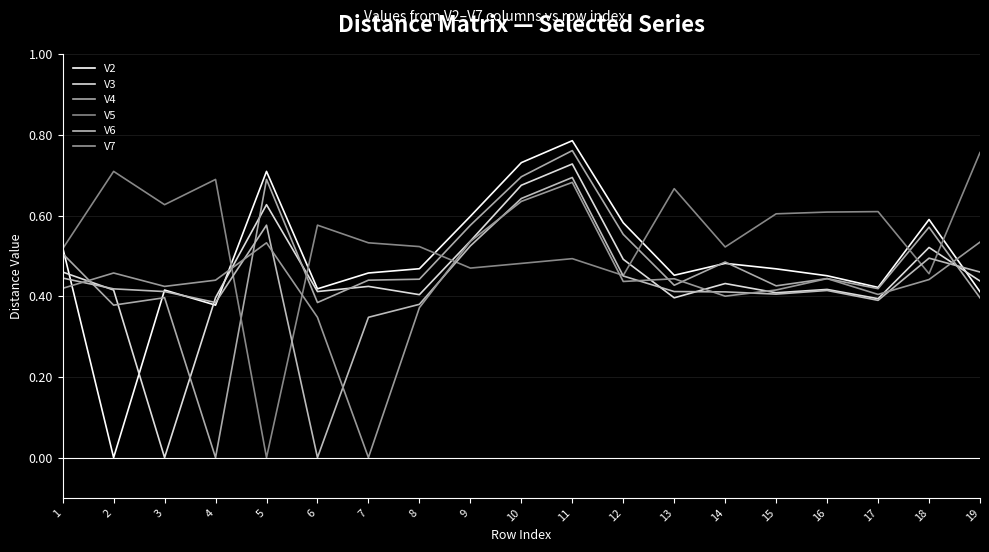

Reading left to right, what are all the values shown in this chart?

V2: 0.5	0.0	0.4	0.4	0.7	0.4	0.5	0.5	0.6	0.7	0.8	0.6	0.5	0.5	0.5	0.5	0.4	0.6	0.4
V3: 0.5	0.4	0.0	0.4	0.6	0.4	0.4	0.4	0.5	0.7	0.7	0.5	0.4	0.4	0.4	0.4	0.4	0.5	0.4
V4: 0.5	0.4	0.4	0.0	0.7	0.4	0.4	0.4	0.6	0.7	0.8	0.6	0.4	0.5	0.4	0.4	0.4	0.6	0.4
V5: 0.5	0.7	0.6	0.7	0.0	0.6	0.5	0.5	0.5	0.5	0.5	0.5	0.7	0.5	0.6	0.6	0.6	0.5	0.8
V6: 0.4	0.4	0.4	0.4	0.6	0.0	0.3	0.4	0.5	0.6	0.7	0.5	0.4	0.4	0.4	0.4	0.4	0.5	0.5
V7: 0.4	0.5	0.4	0.4	0.5	0.3	0.0	0.4	0.5	0.6	0.7	0.4	0.4	0.4	0.4	0.4	0.4	0.4	0.5